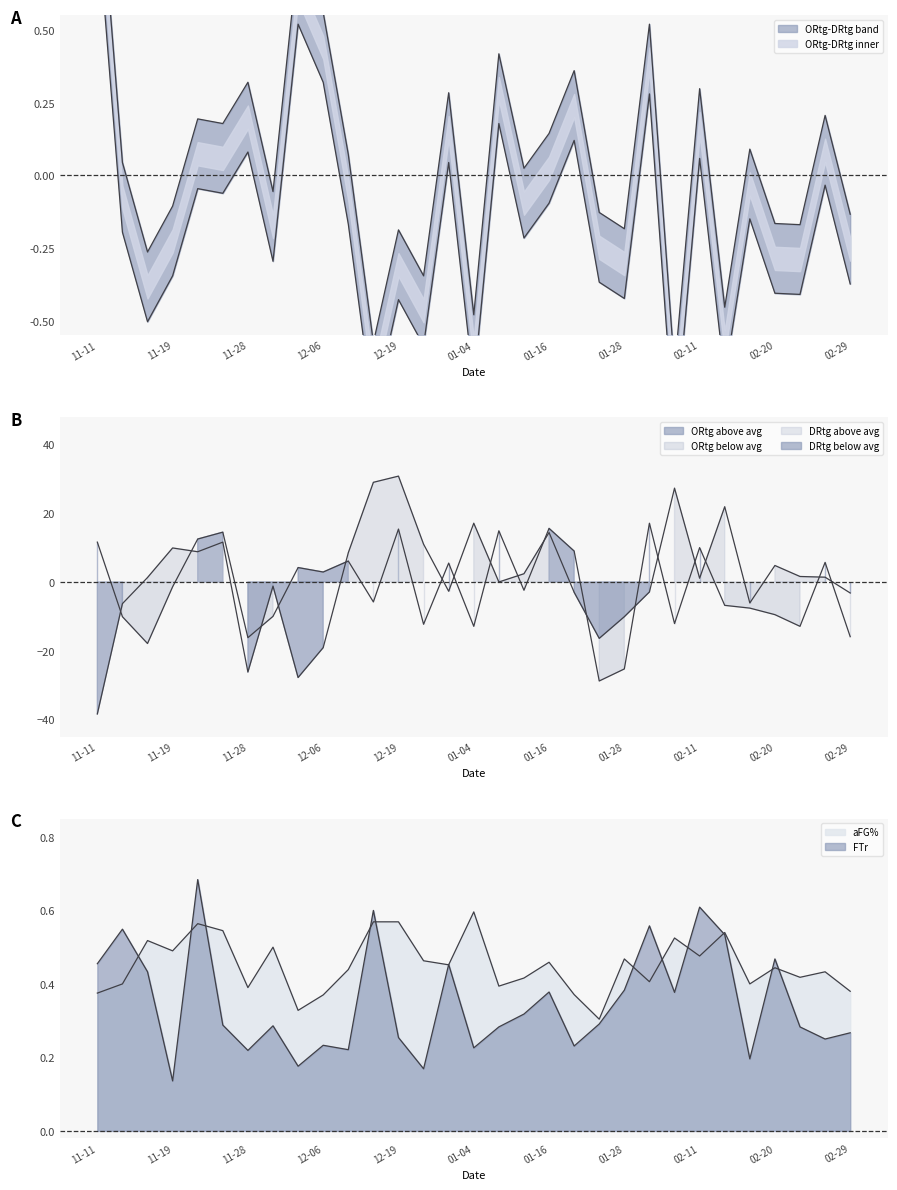

What is the lowest value of the FTr series?

0.1